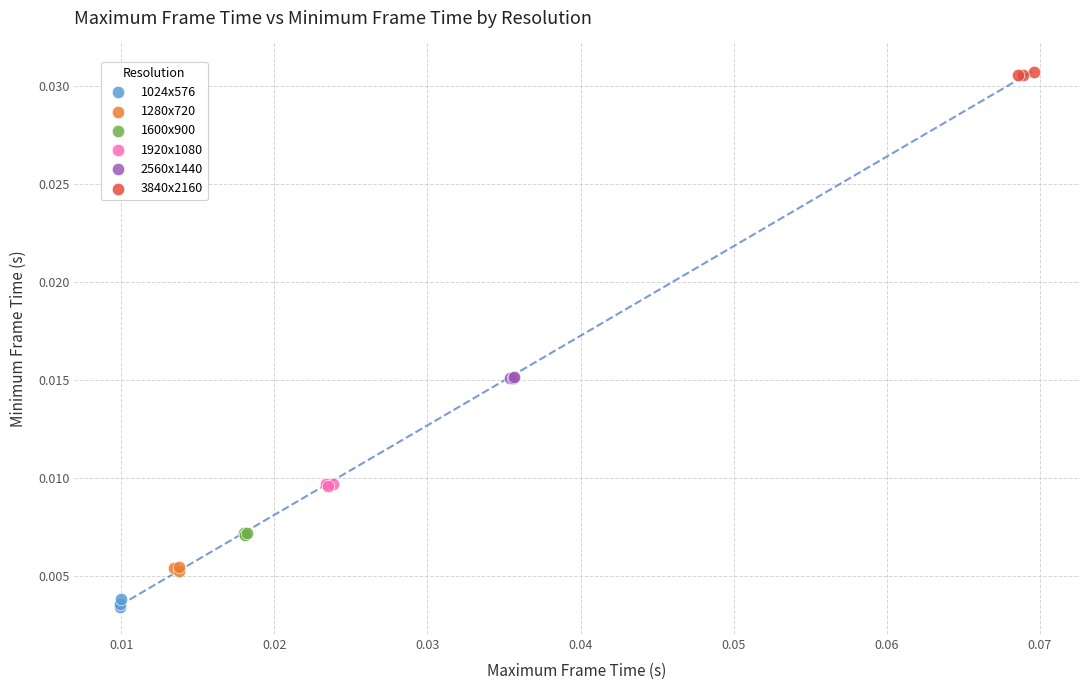

Which series contains the highest Y value?

3840x2160